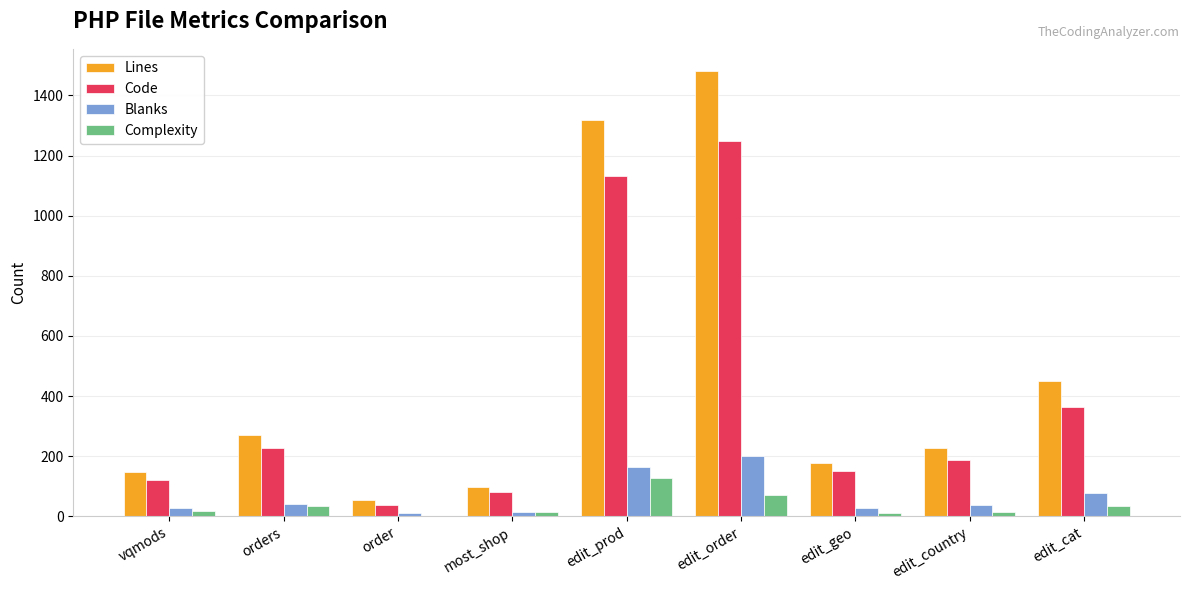

What is the total value across all series at orders?

572